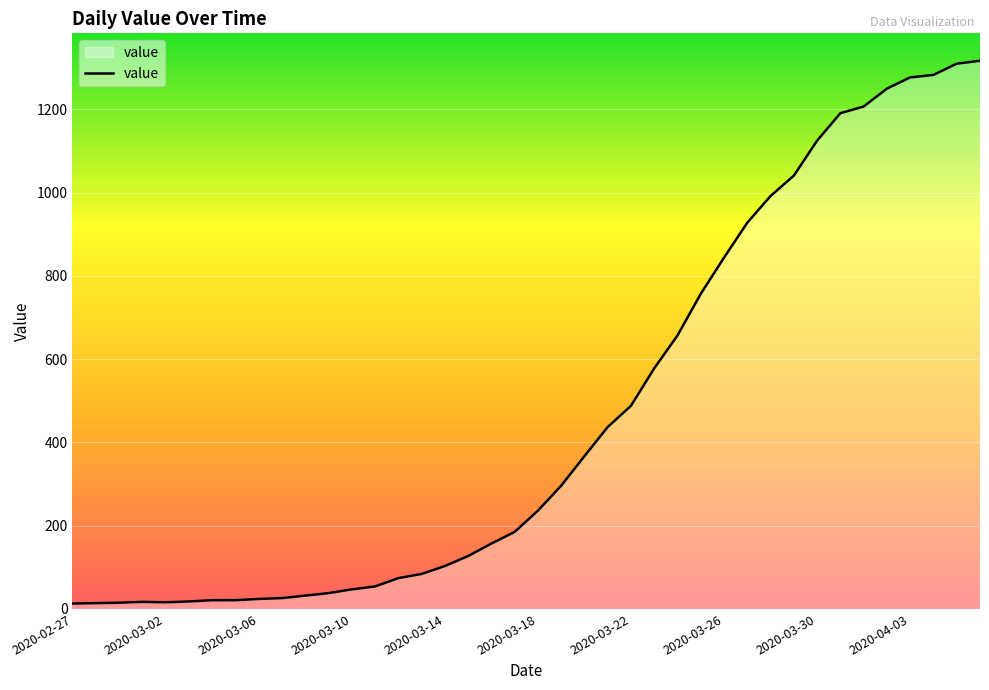

Count the number of categories in the chart.

40